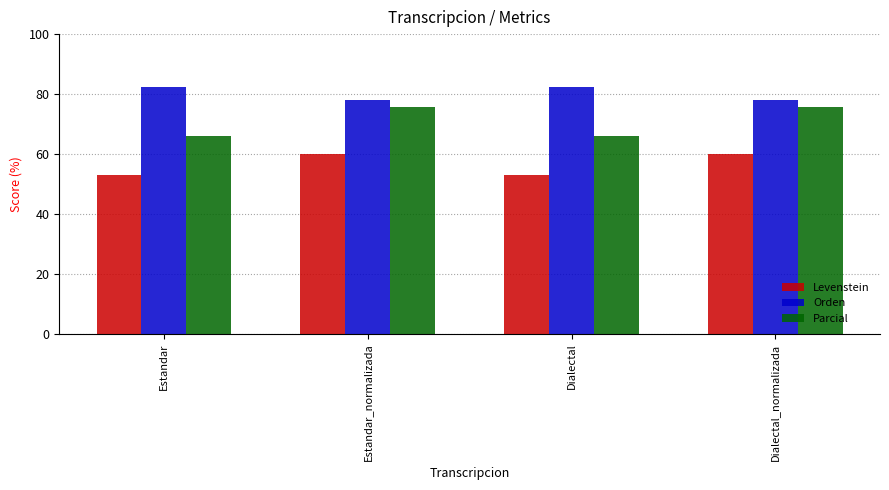

What is the highest value of the Parcial series?

75.7